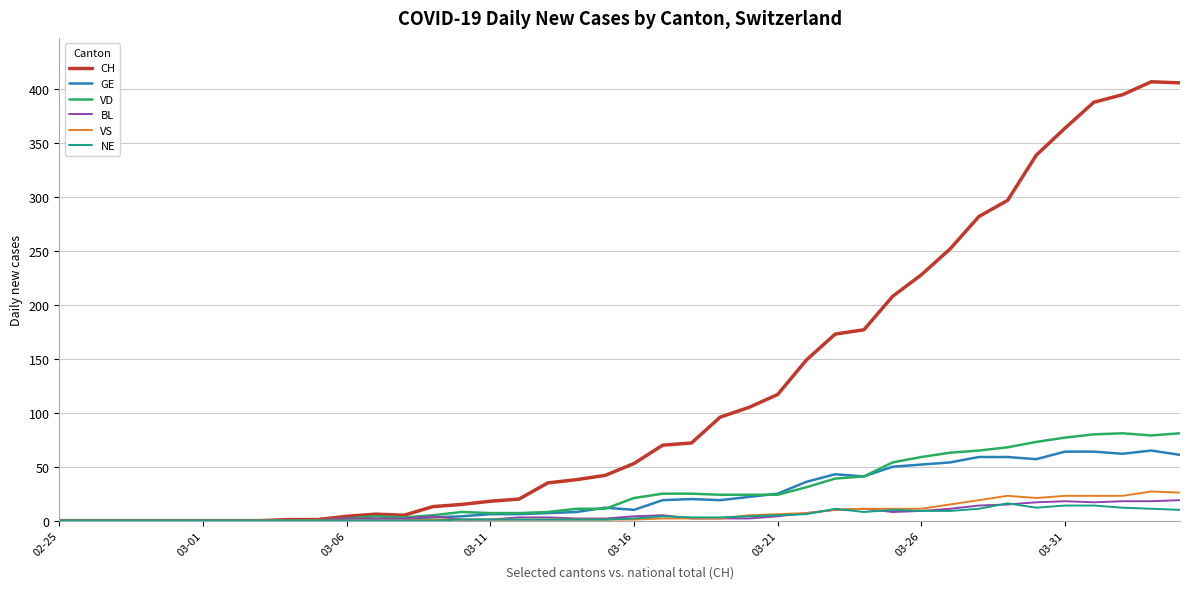

Between which two adjacent categories do BL and GE first intersect?

13 and 14